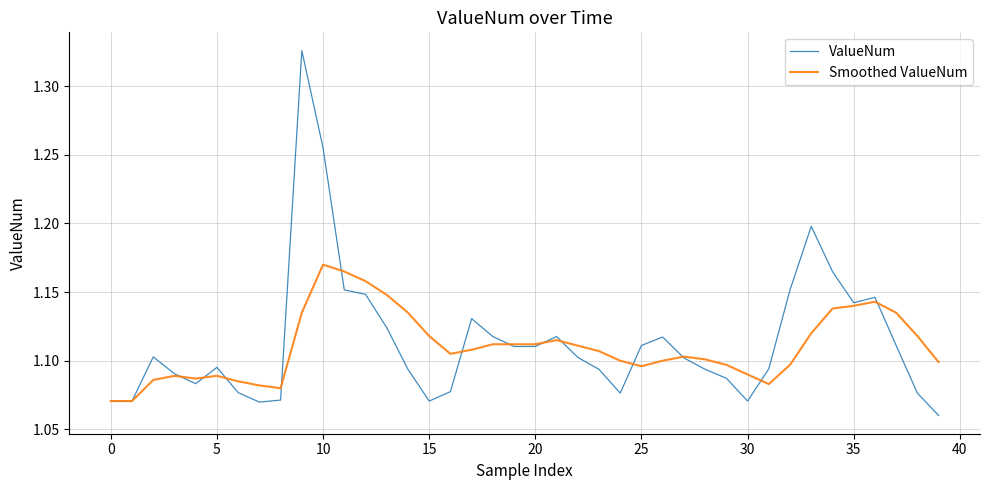

Which series has the largest range (max minus min)?

ValueNum